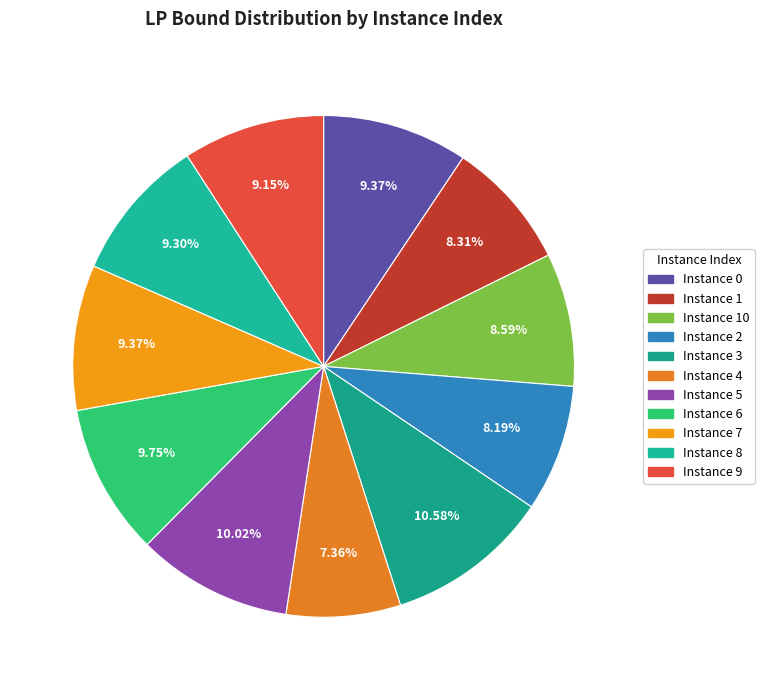

How many slices are in this pie chart?

11